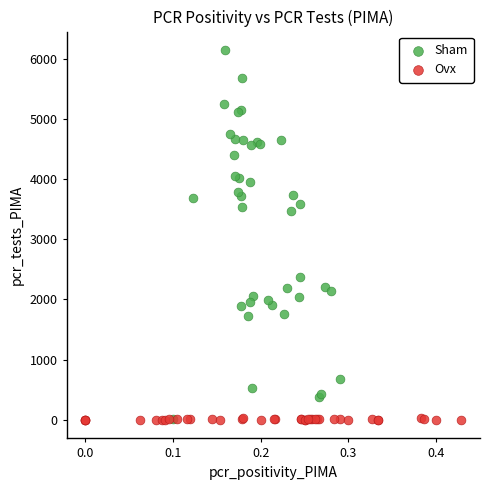

Which series contains the highest Y value?

Sham